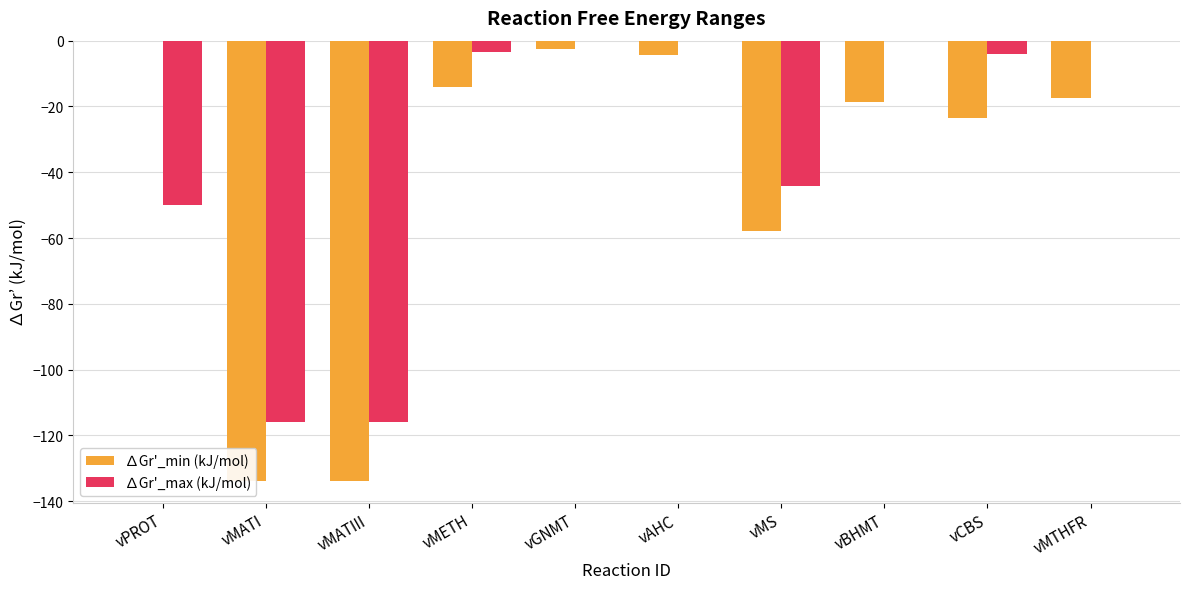

How many data points does each series have?

10